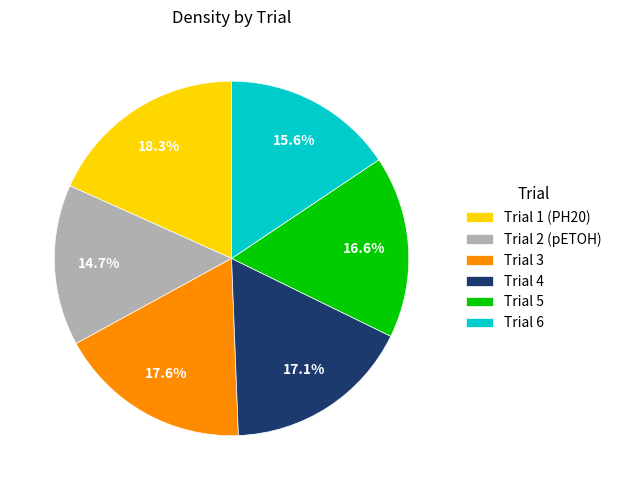

Does any single category account for the majority?

No